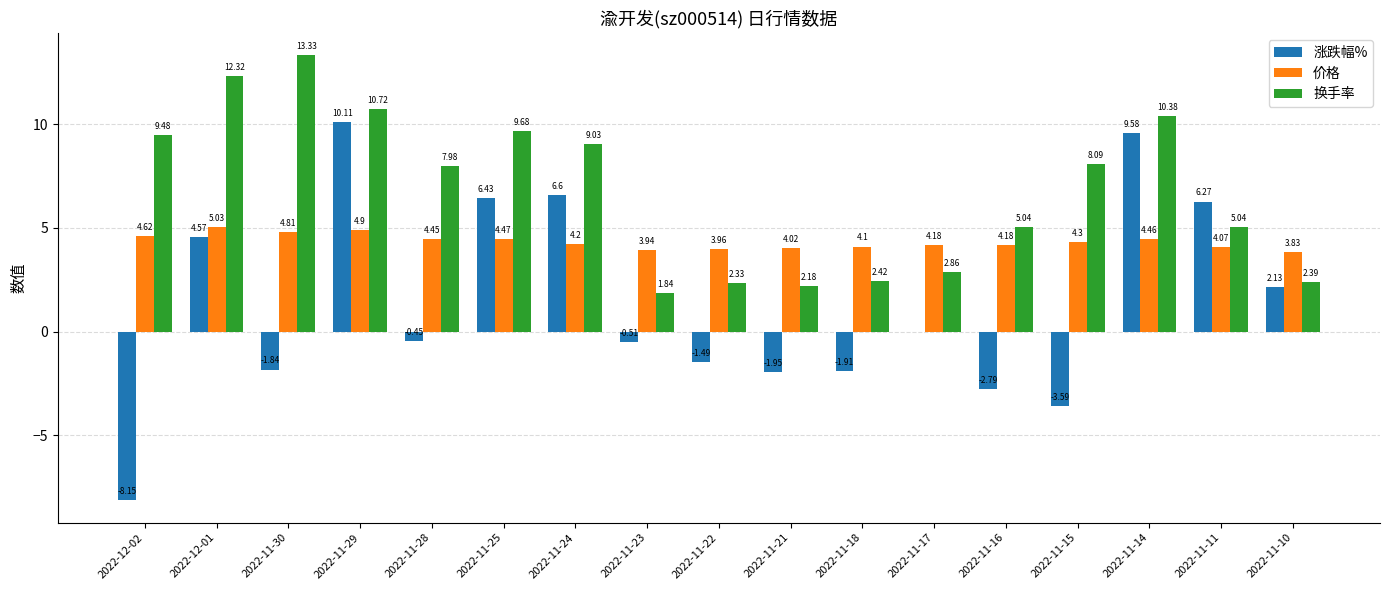

Between 2022-11-29 and 2022-11-24, which series saw the biggest shift?

涨跌幅%